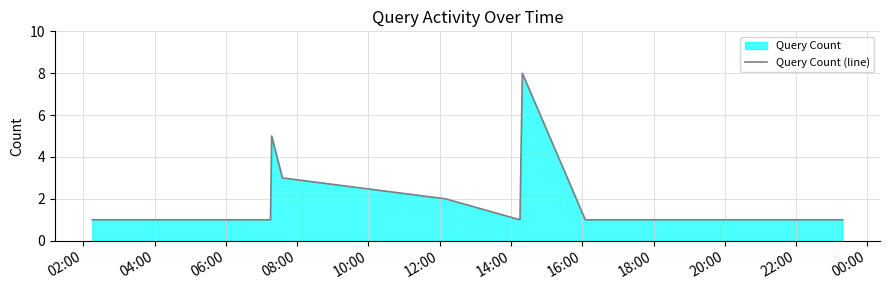

What is the difference between the maximum and minimum values?

7